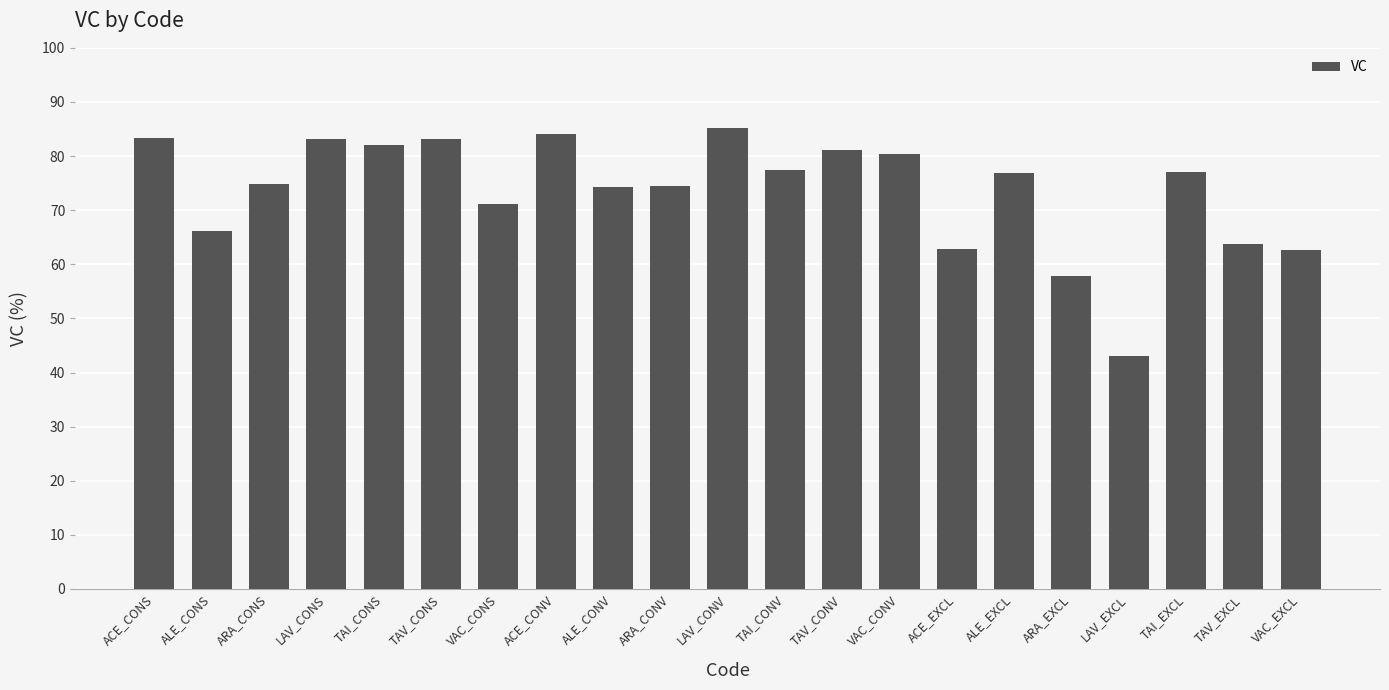

Which category has the lowest value across all series?

LAV_EXCL